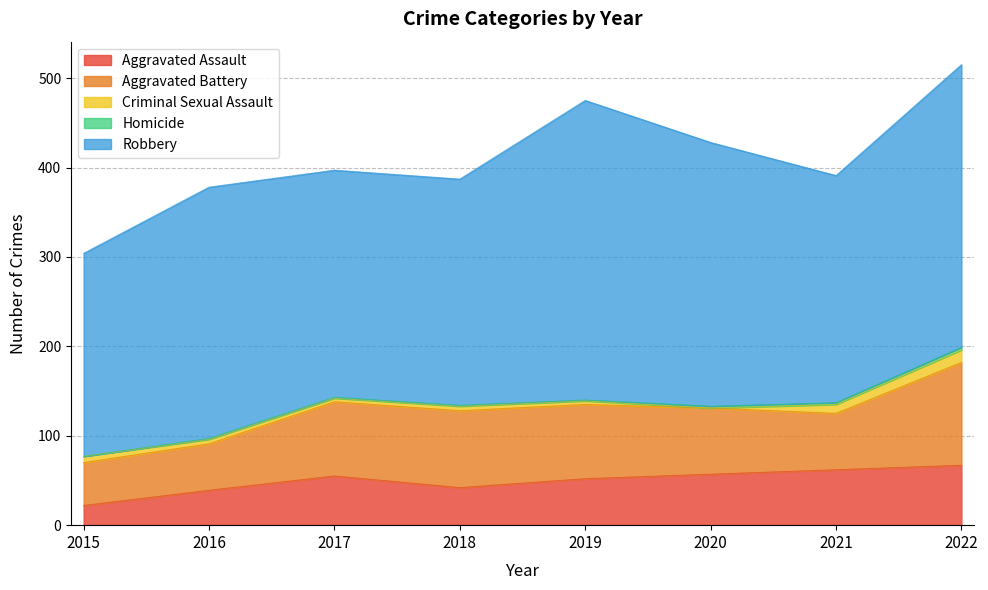

What is the total value across all series at 2019?

475